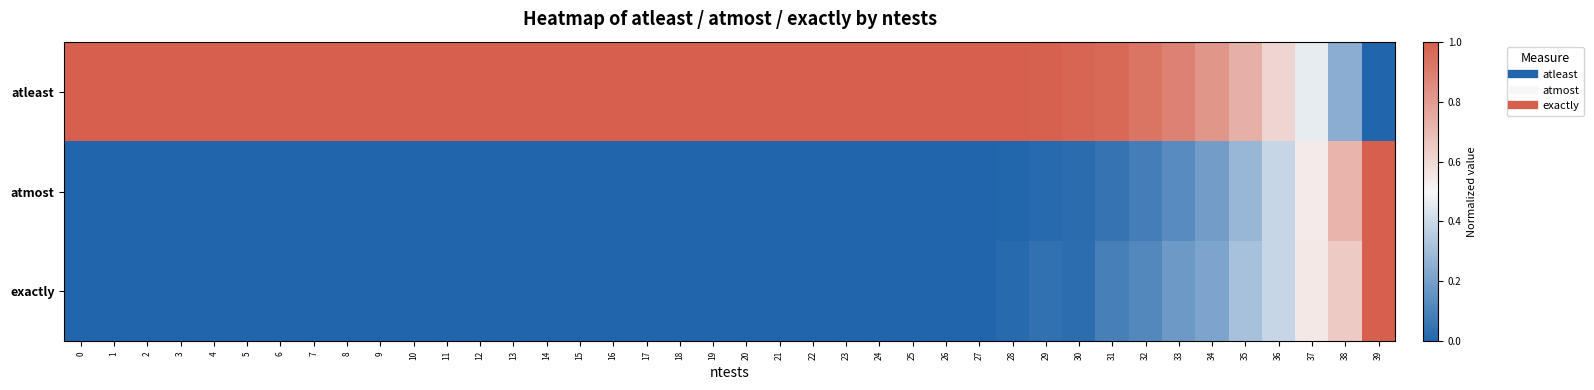

What is the total value across all series at 35?

1.3